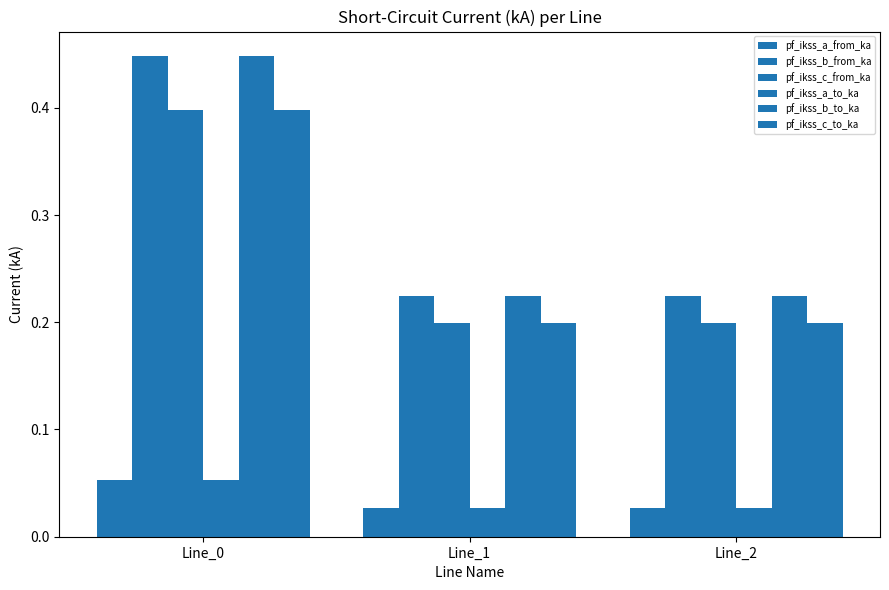

Are the bars grouped side by side (vs. stacked)?

Yes